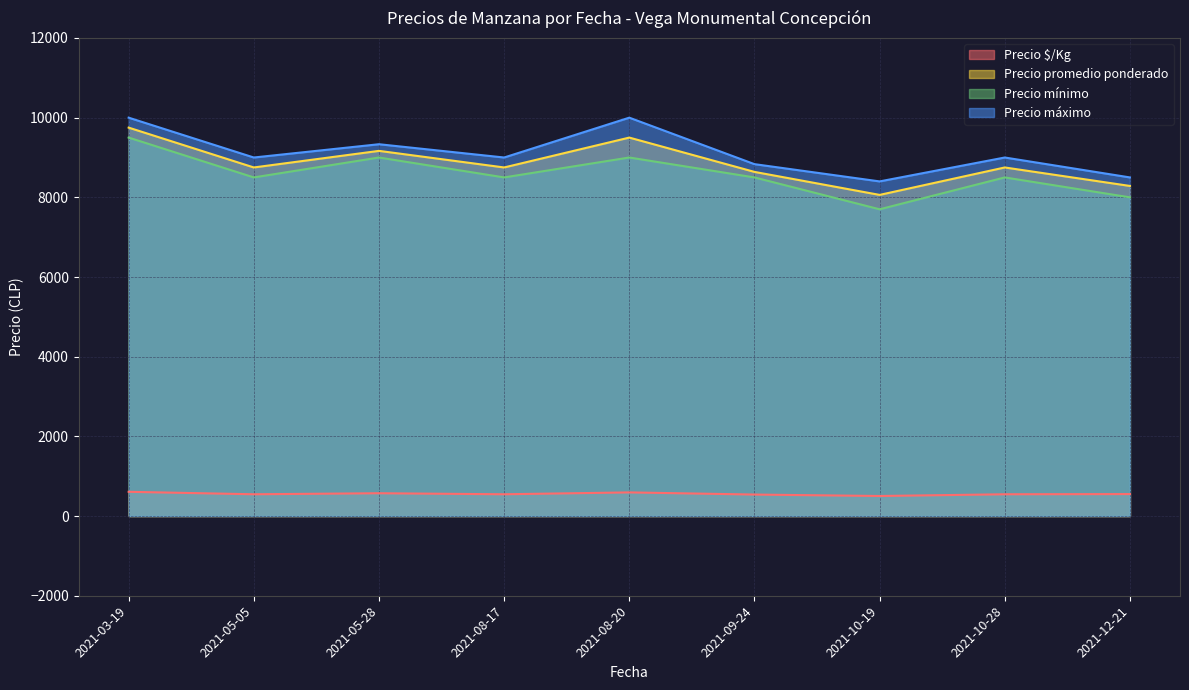

True or false: Precio mínimo and Precio máximo intersect in this chart.

False